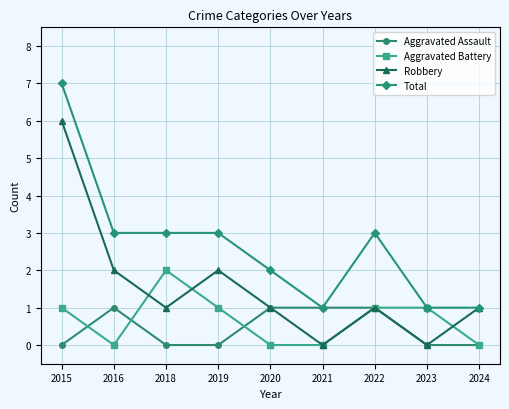

In Robbery, how many points are lower than both neighbors (excluding endpoints)?

3